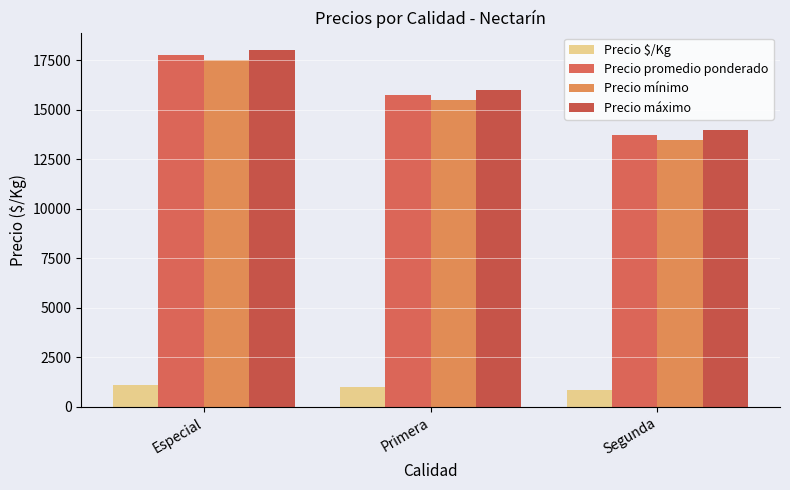

List the labels in order of Precio máximo value, largest first.

Especial, Primera, Segunda